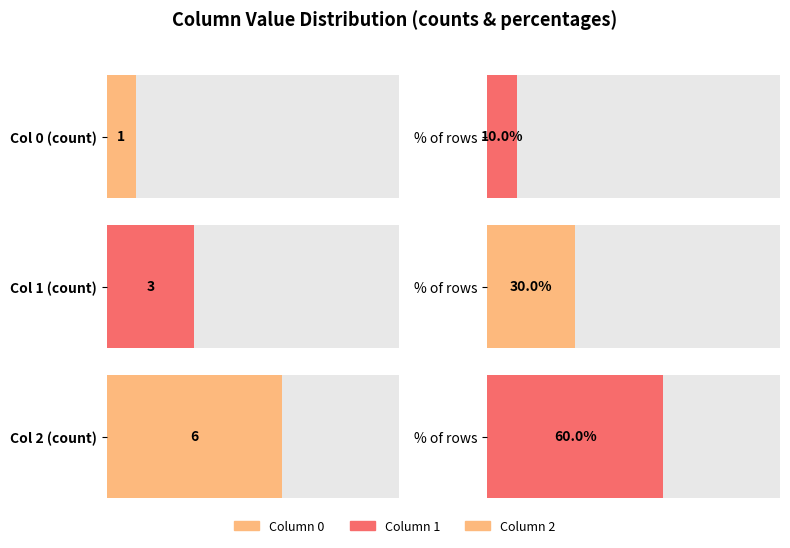

Reading left to right, extract all data points from this chart.

0: 1	0	0	0	0	0	0	0	0	0
1: 0	1	1	1	0	0	0	0	0	0
2: 0	0	0	0	1	1	1	1	1	1